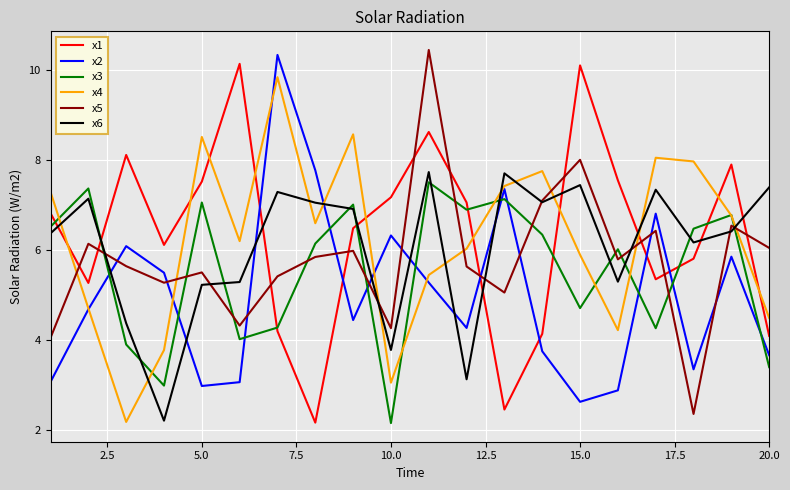

What is the maximum value shown in the chart?

10.4